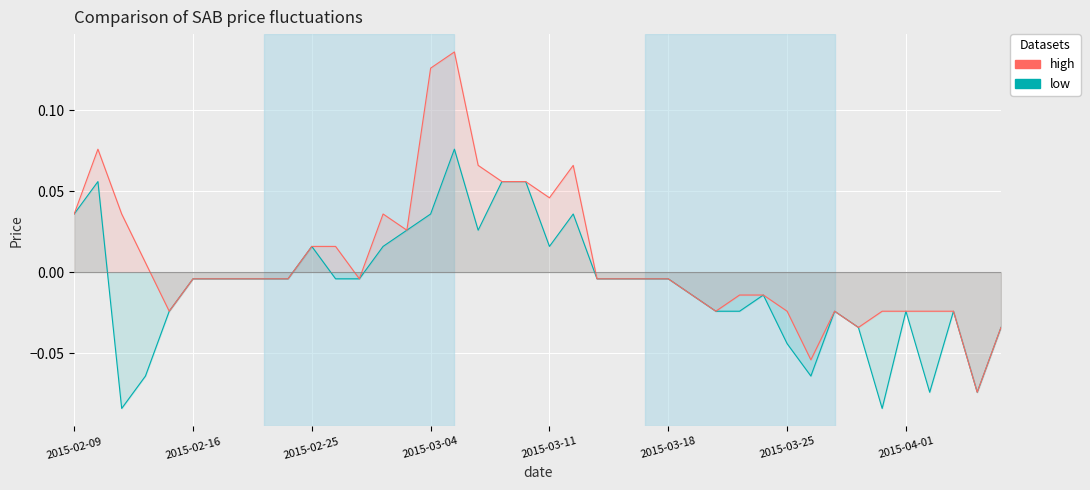

In high, how many points are lower than both neighbors (excluding endpoints)?

8